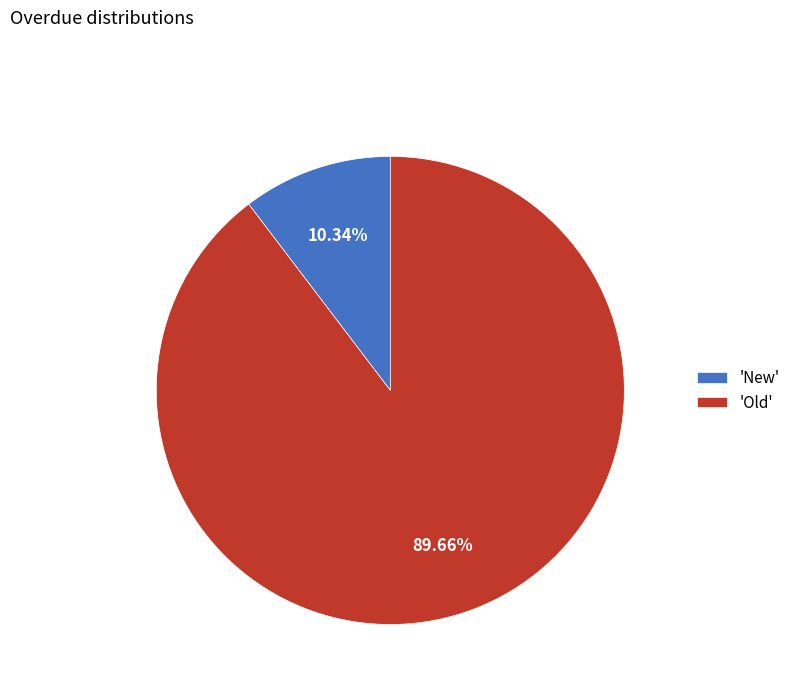

To the nearest percent, what is the average slice percentage?

50%